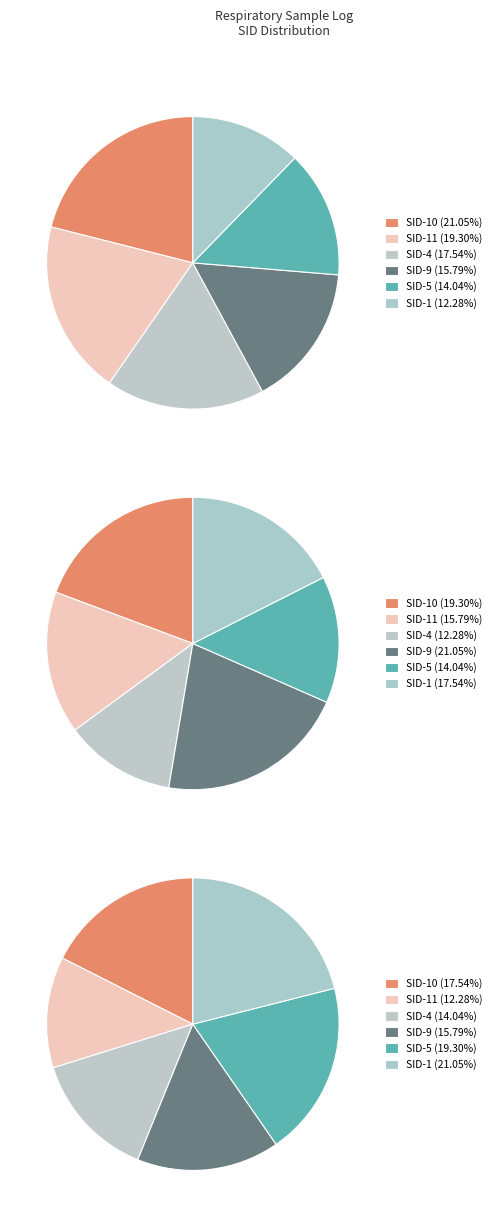

Count the number of slices in the pie.

6